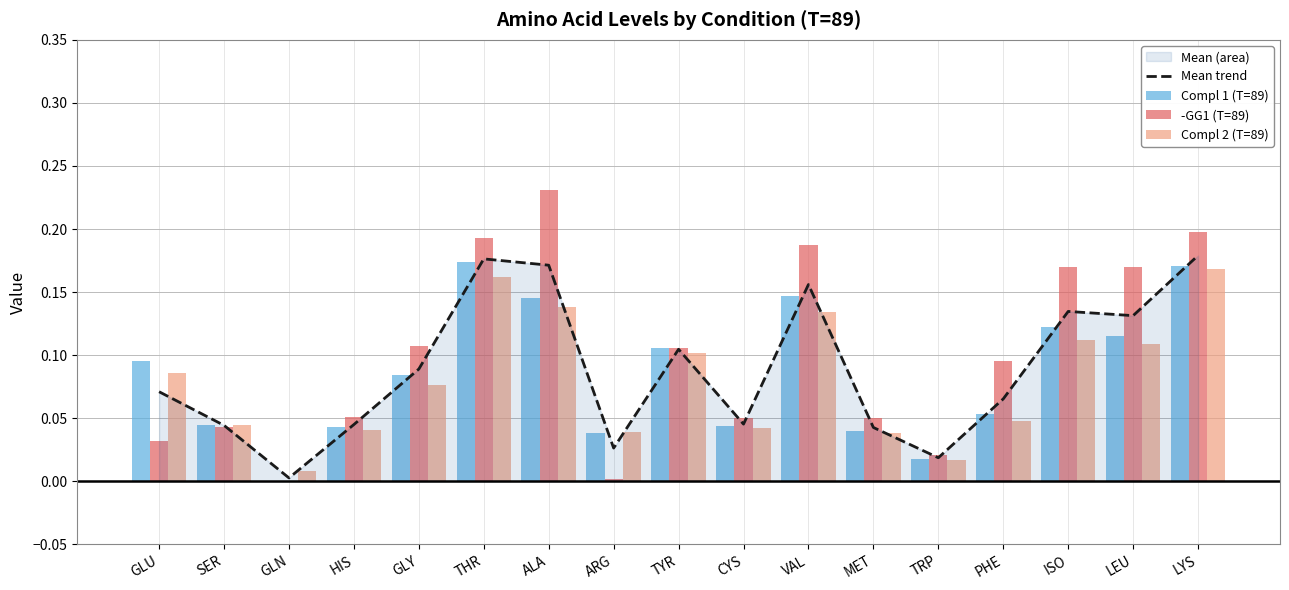

Reading right to left, what are all the values shown in this chart?

Mean trend: 0.2	0.1	0.1	0.1	0.0	0.0	0.2	0.0	0.1	0.0	0.2	0.2	0.1	0.0	0.0	0.0	0.1
Compl 1 (T=89): 0.2	0.1	0.1	0.1	0.0	0.0	0.1	0.0	0.1	0.0	0.1	0.2	0.1	0.0	0.0	0.0	0.1
-GG1 (T=89): 0.2	0.2	0.2	0.1	0.0	0.1	0.2	0.1	0.1	0.0	0.2	0.2	0.1	0.1	0.0	0.0	0.0
Compl 2 (T=89): 0.2	0.1	0.1	0.0	0.0	0.0	0.1	0.0	0.1	0.0	0.1	0.2	0.1	0.0	0.0	0.0	0.1